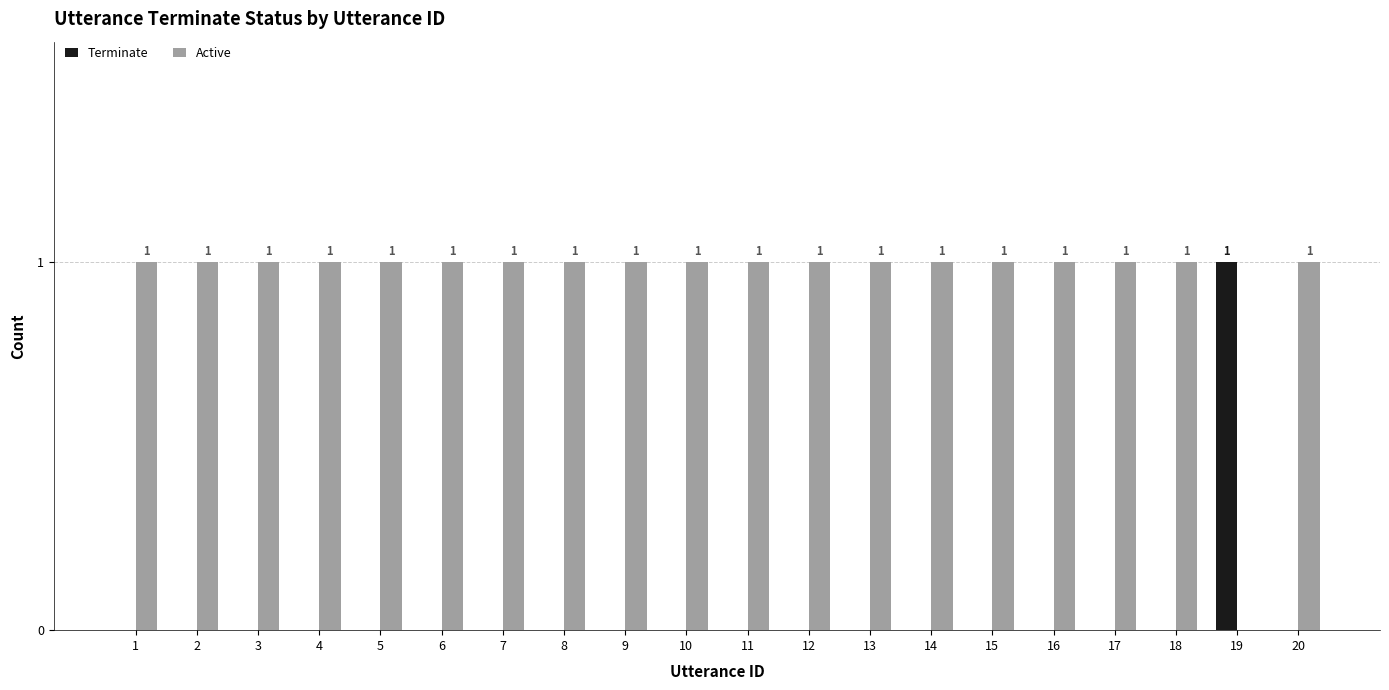

True or false: Terminate has a value of 0 at 1.

True